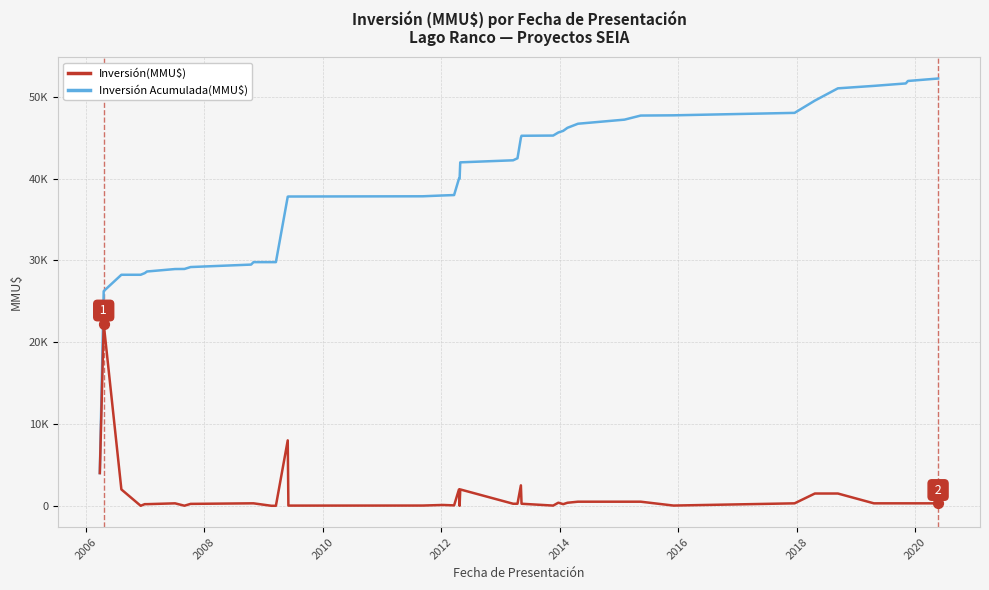

Which series has the largest total across all categories?

Inversión Acumulada(MMU$)